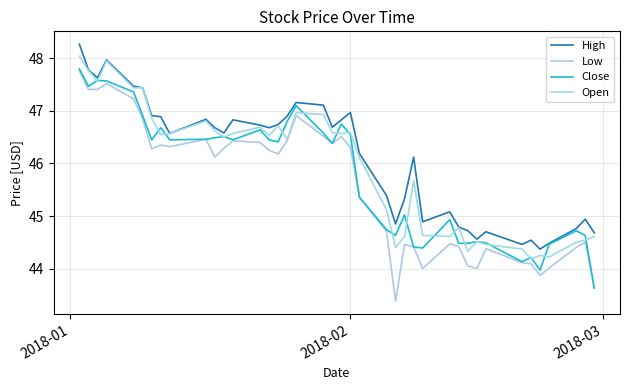

How many lines are shown in the chart?

4